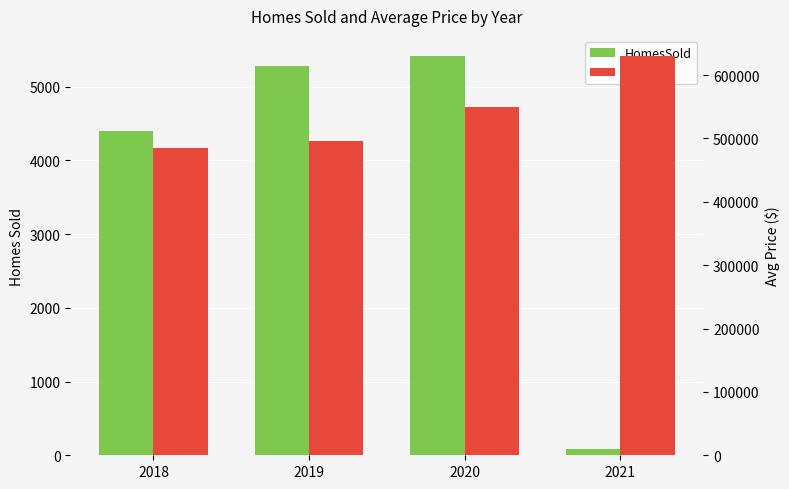

At which category does the chart reach its minimum across all series?

2021